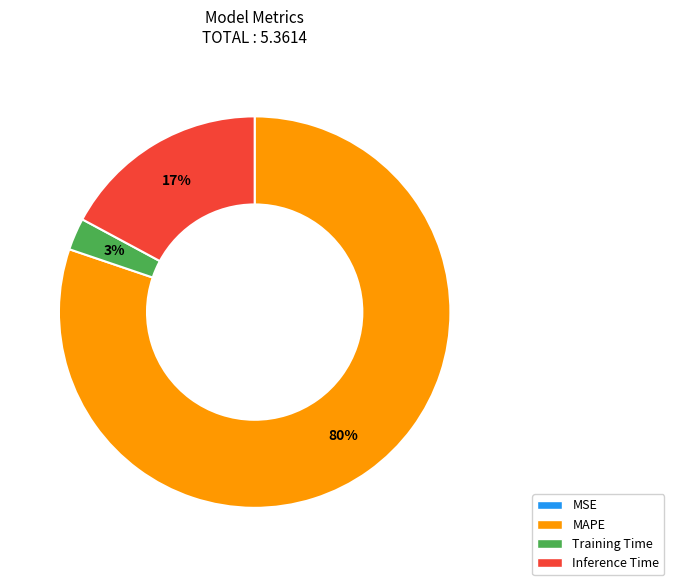

To the nearest percent, what percentage of the pie is MAPE?

80%